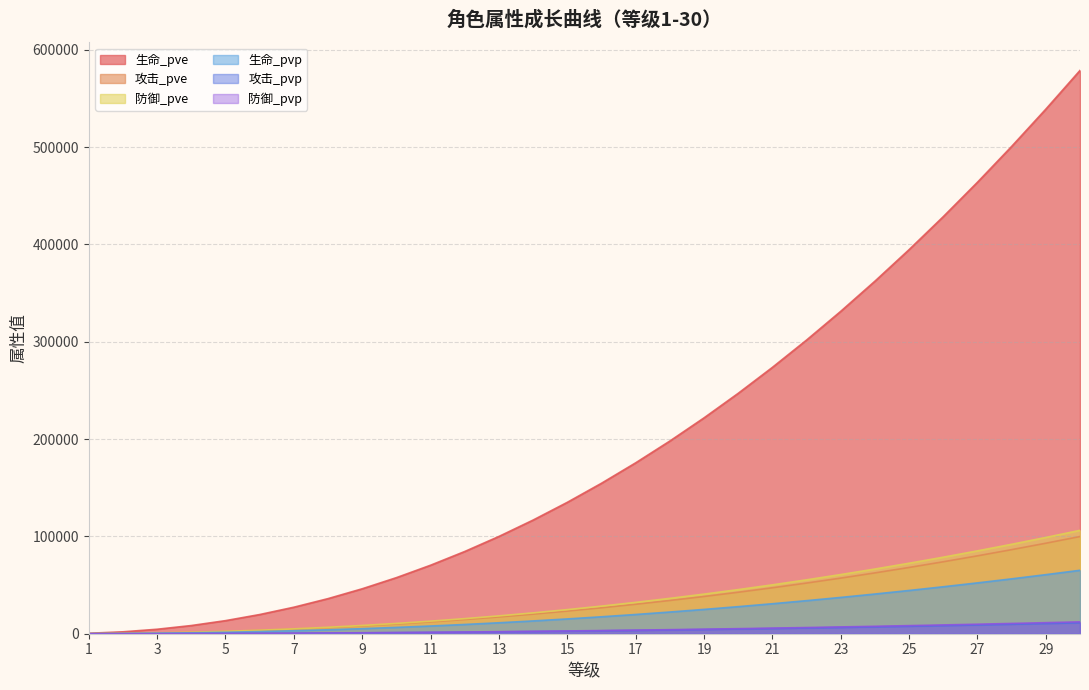

What is the sum of all 生命_pve values?

5894574